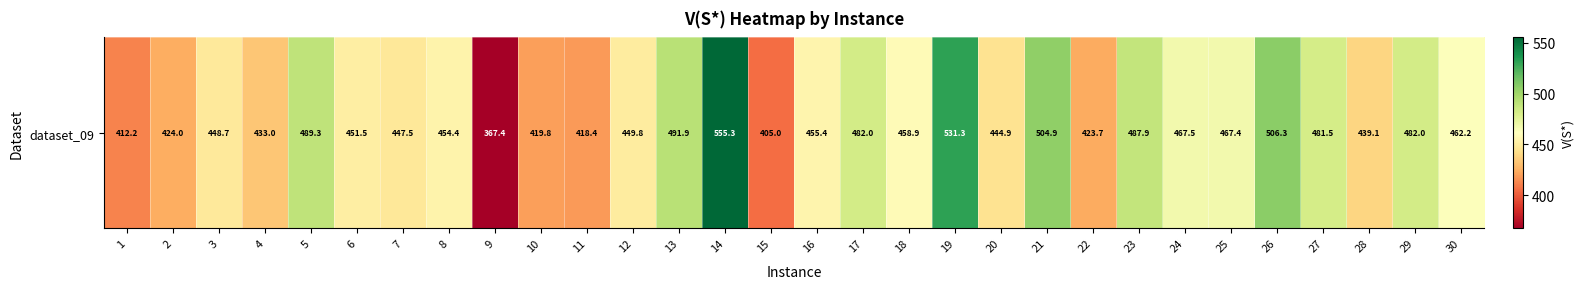

Reading right to left, what are all the values shown in this chart?

462.2	482.0	439.1	481.5	506.3	467.4	467.5	487.9	423.7	504.9	444.9	531.3	458.9	482.0	455.4	405.0	555.3	491.9	449.8	418.4	419.8	367.4	454.4	447.5	451.5	489.3	433.0	448.7	424.0	412.2